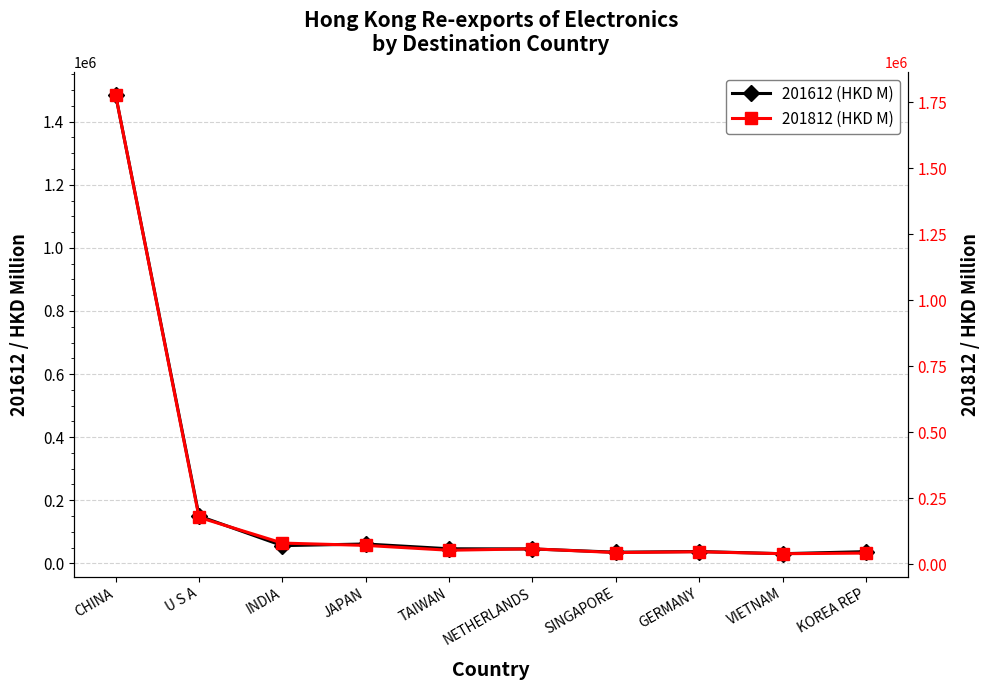

What position from the left is INDIA?

3